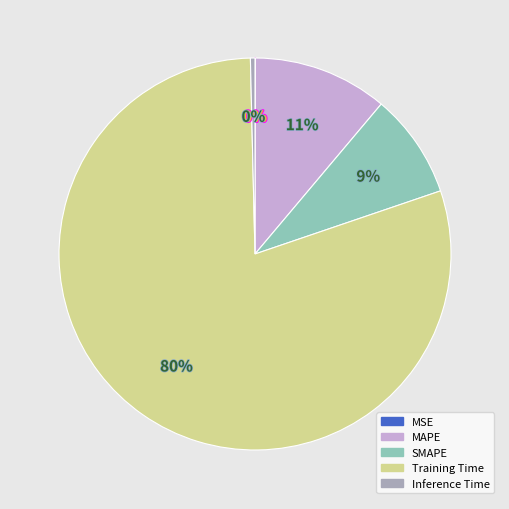

Does any single category account for the majority?

Yes